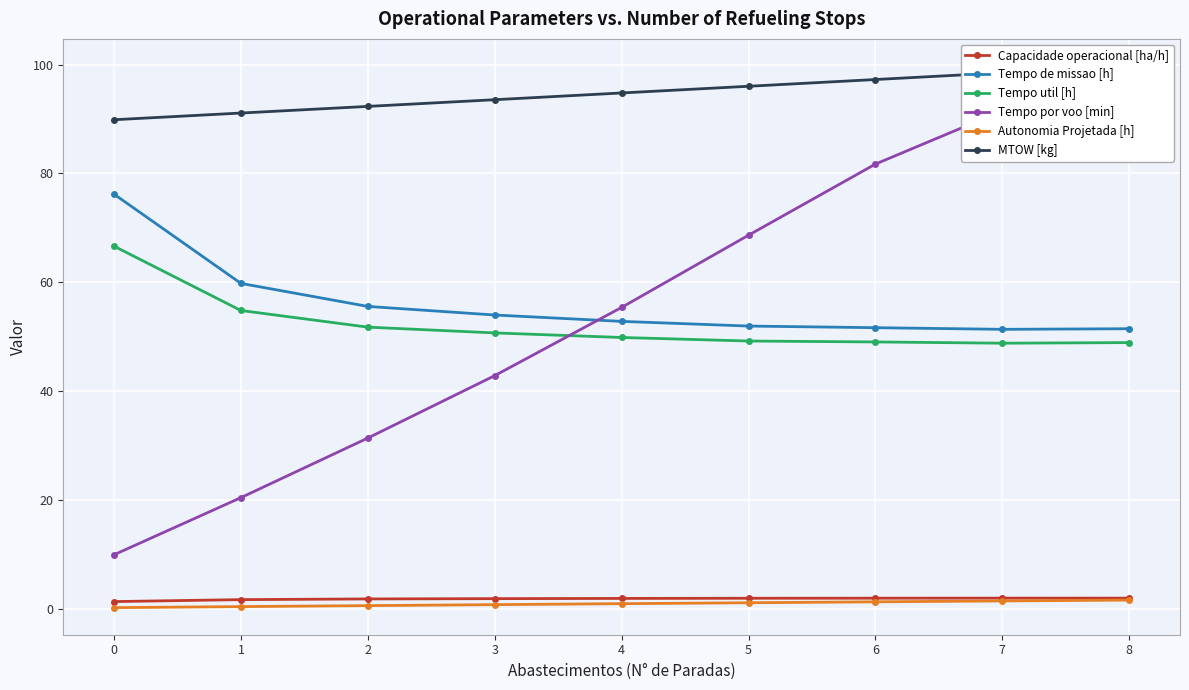

Count the number of data series in this chart.

6